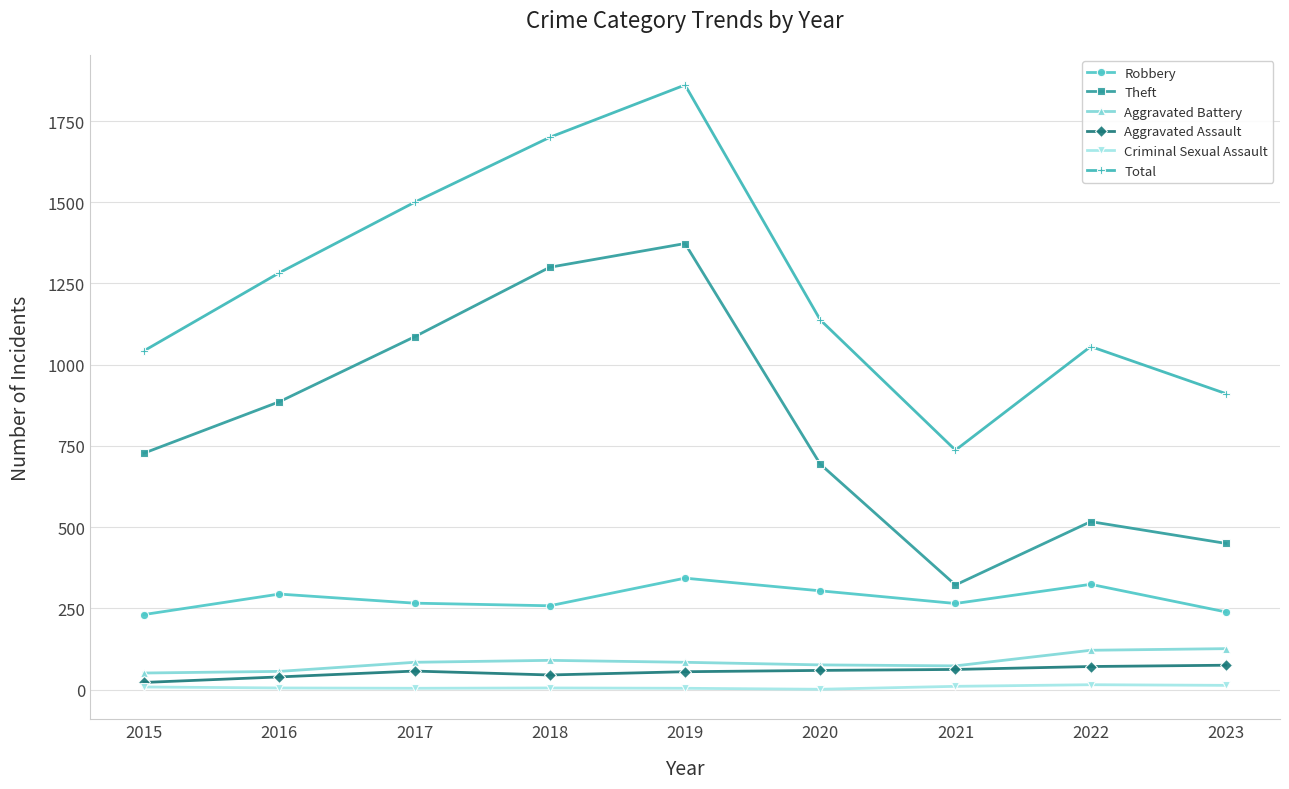

What is the sum of the Robbery values at 2021 and 2017?

531